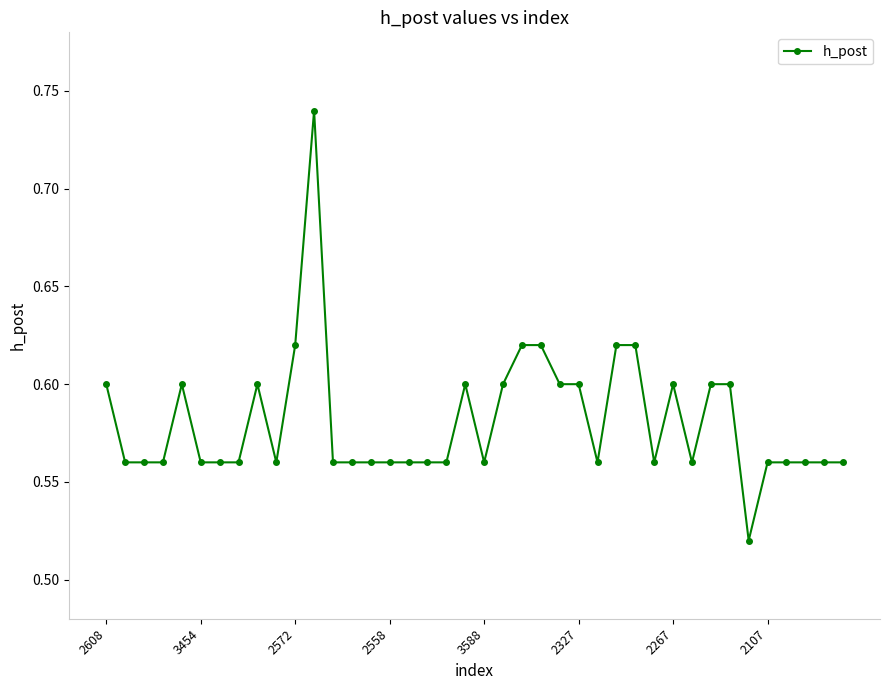

How many values are between 0 and 1?

40